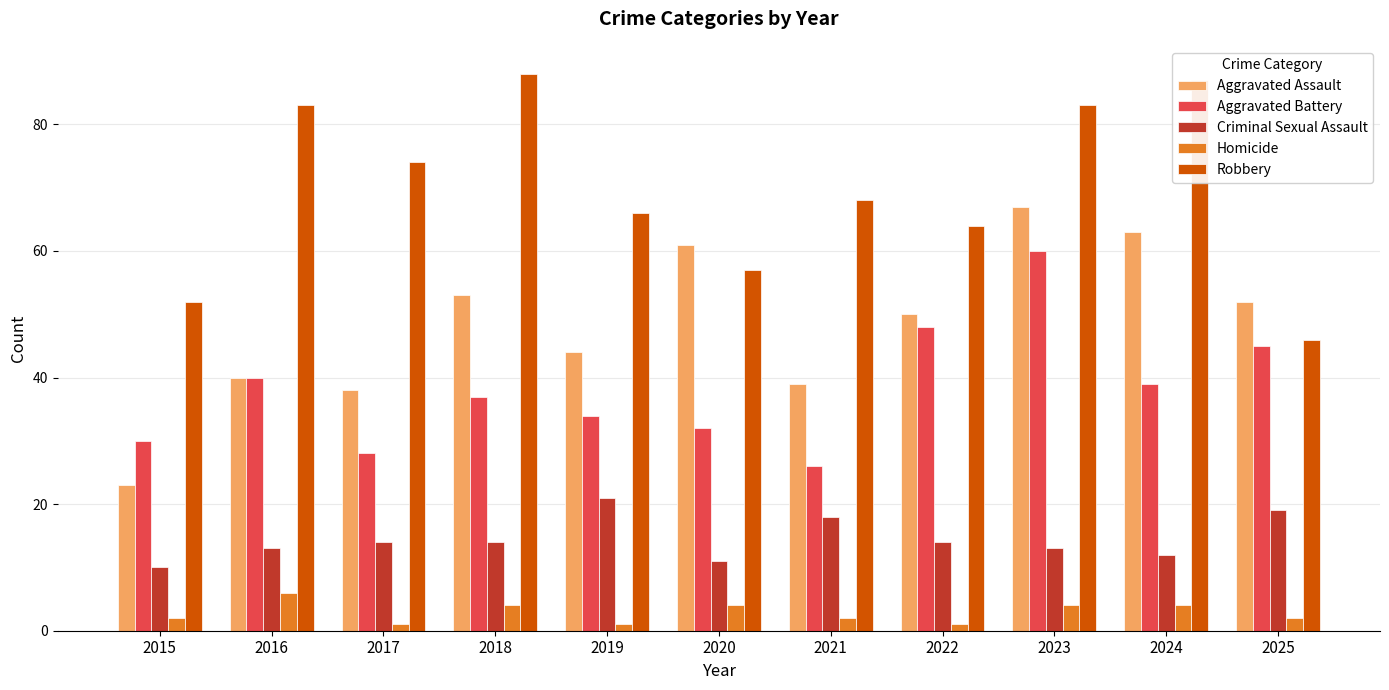

What is the difference between the Criminal Sexual Assault values at 2023 and 2019?

8